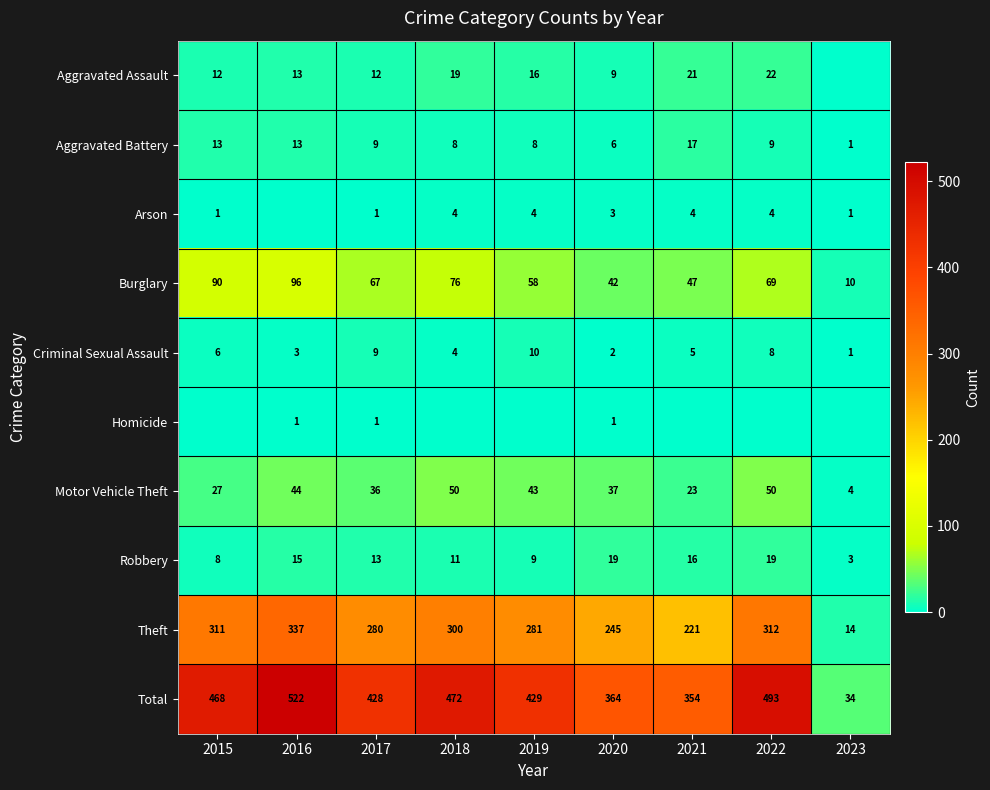

What is the sum of all Robbery values?

113